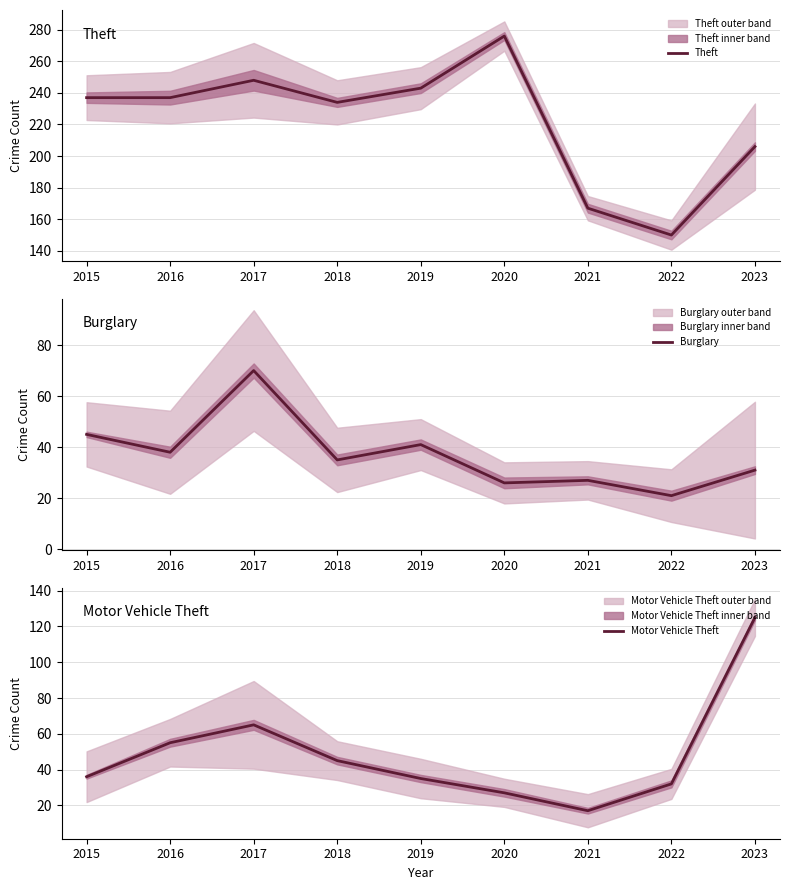

At which label is Theft closest to 213?

2023